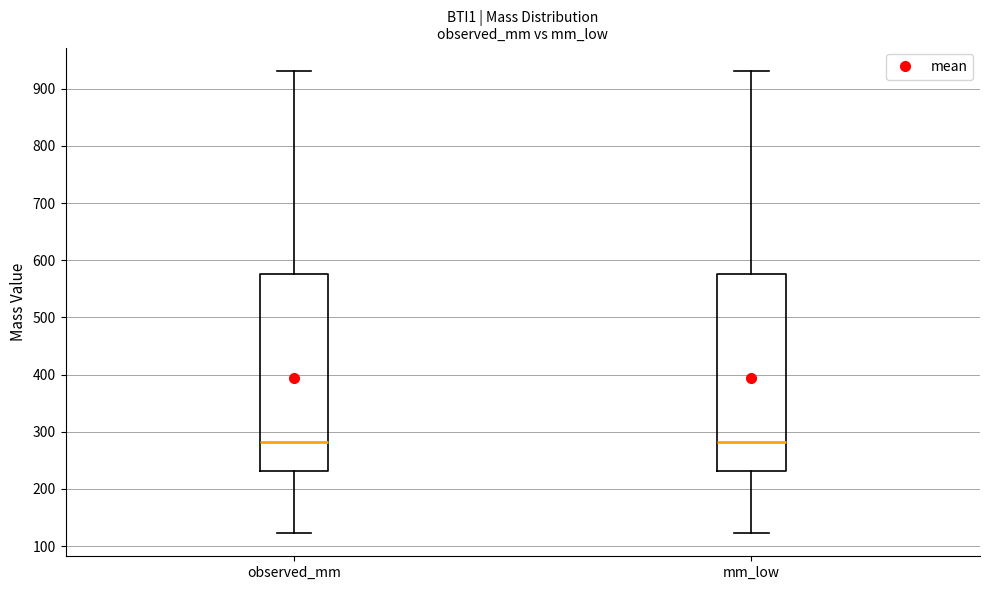

Reading left to right, transcribe this box plot: for each box, give where its median line is, the range the box spans, and where its two whiskers end, as read against the y-axis. The values are not printed on the chart, so give them approximately, as read against the axis.

observed_mm: median 280, box 230 to 580, whiskers 120 to 930
mm_low: median 280, box 230 to 580, whiskers 120 to 930